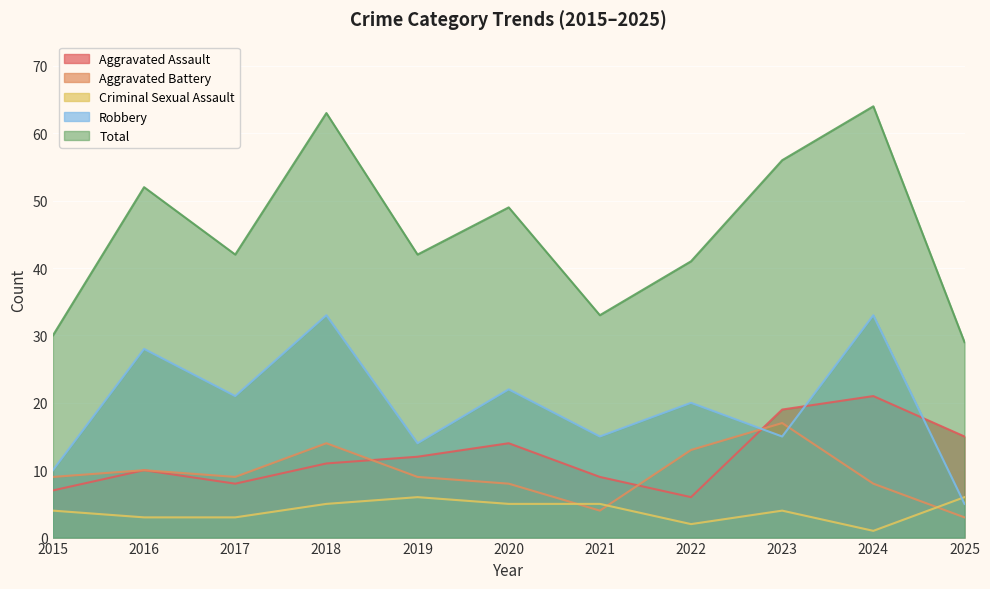

What is the difference between the Total values at 2017 and 2021?

9